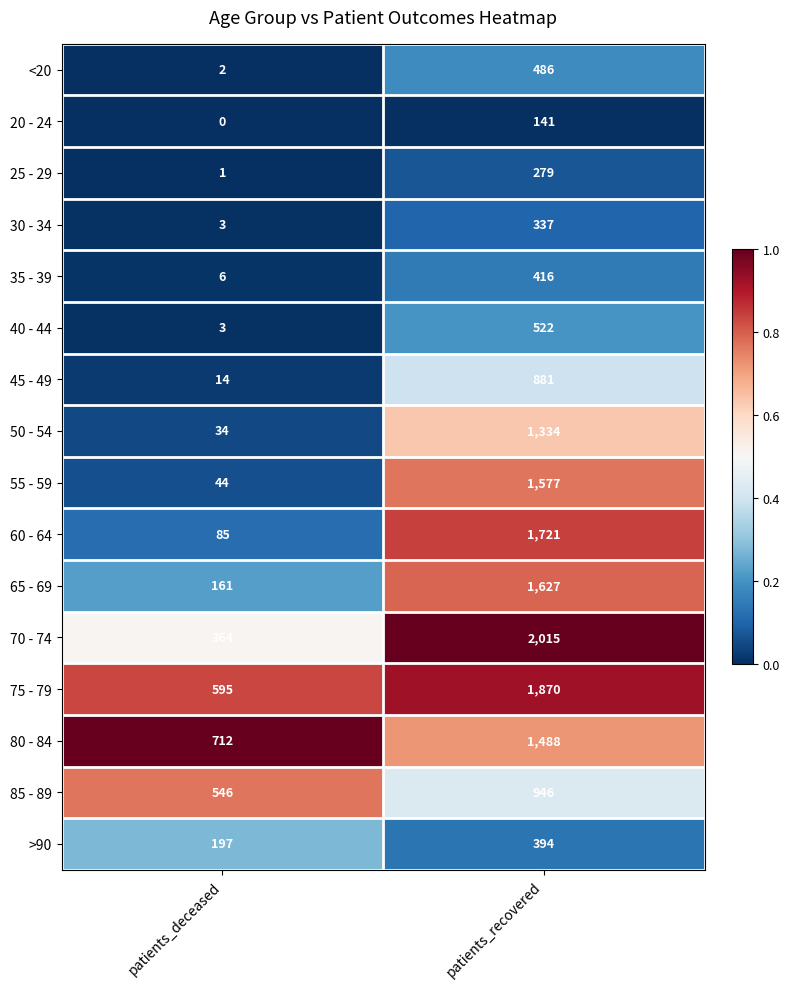

List the series in order of their peak value, lowest first.

20 - 24, 25 - 29, 30 - 34, >90, 35 - 39, <20, 40 - 44, 45 - 49, 85 - 89, 50 - 54, 80 - 84, 55 - 59, 65 - 69, 60 - 64, 75 - 79, 70 - 74